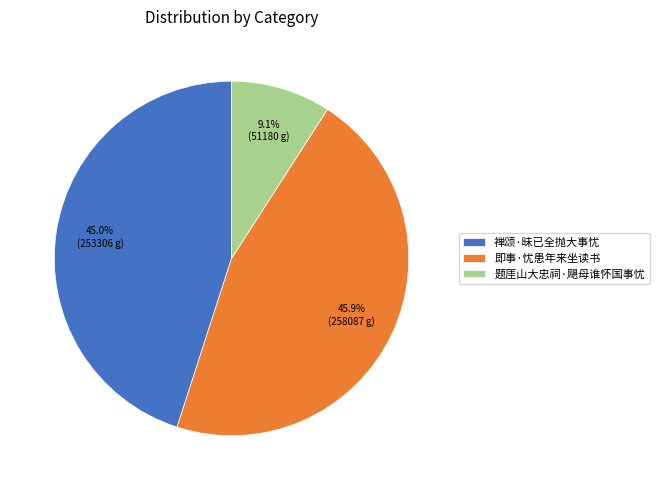

Rank the categories by value from lowest to highest.

题厓山大忠祠·飓母谁怀国事忧, 禅颂·昧已全抛大事忧, 即事·忧患年来坐读书